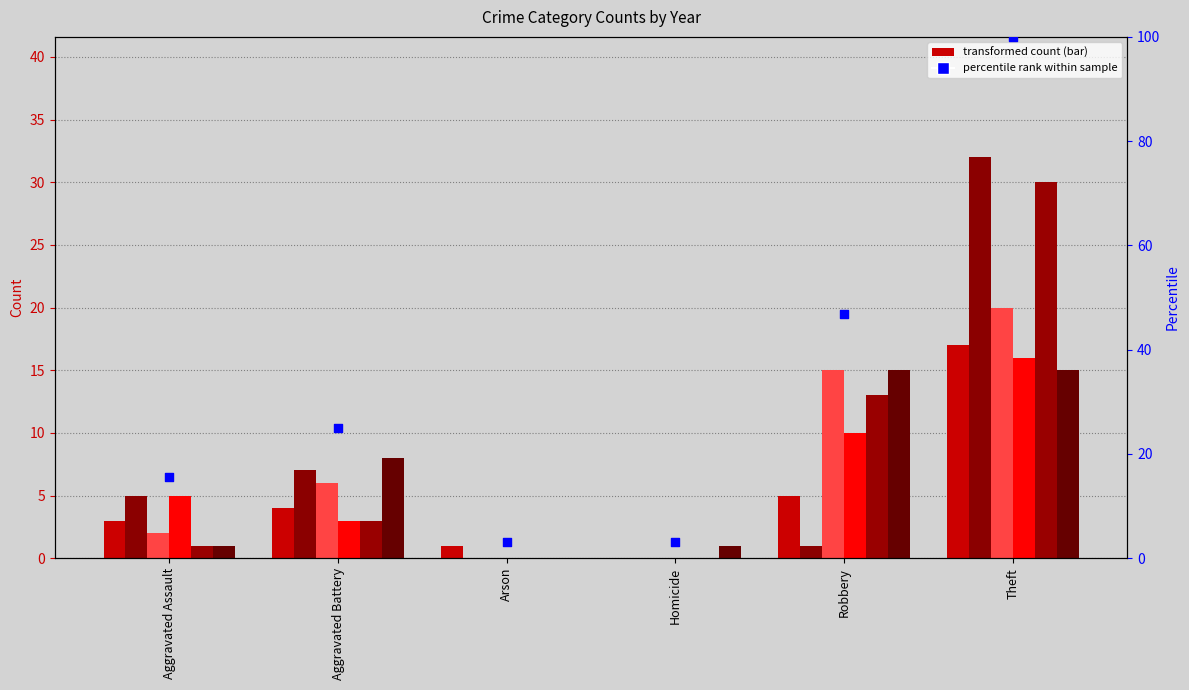

What is the change in value from Arson to Robbery?

+43.8